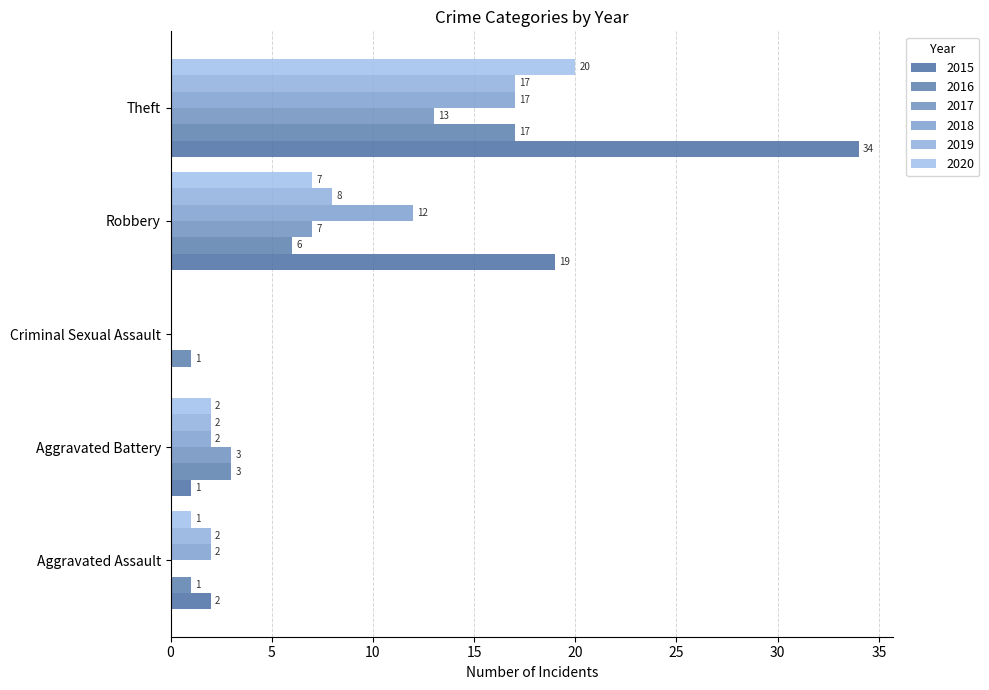

How many series are shown in this chart?

6